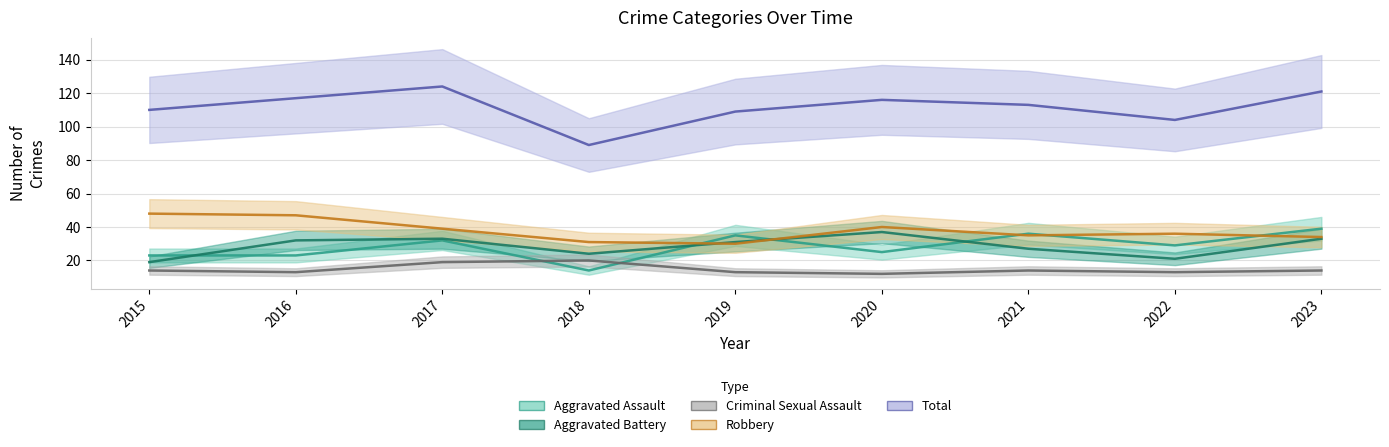

Where is the first local maximum for Criminal Sexual Assault?

2018